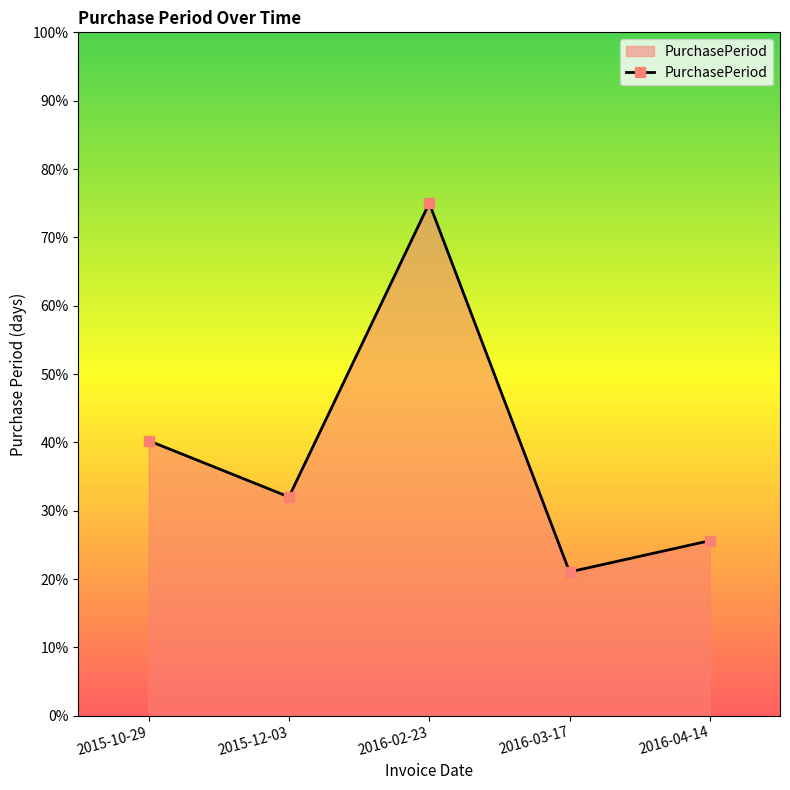

Where does the data first go above 32?

2015-10-29